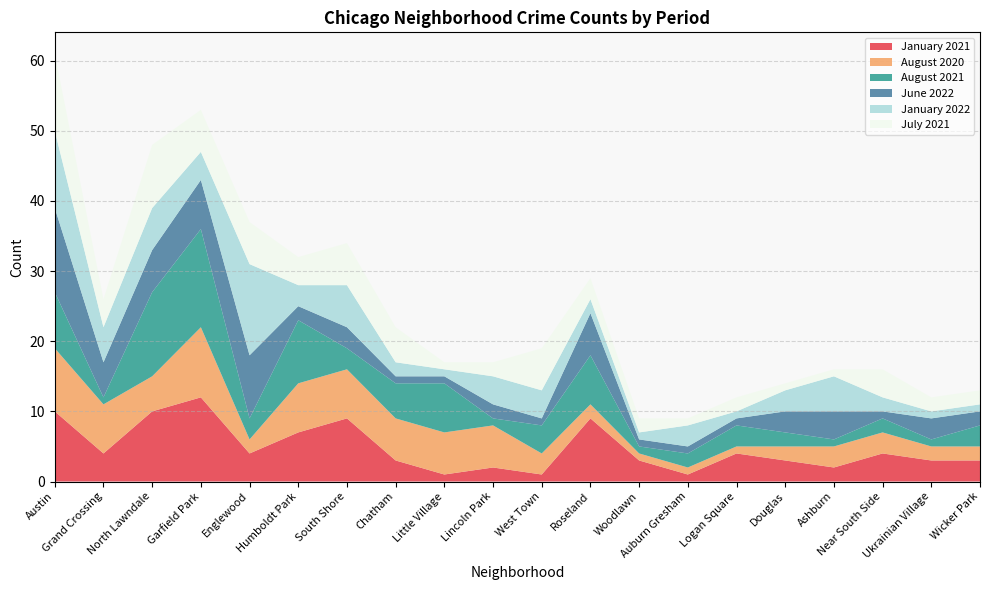

Reading left to right, transcribe all the data shown in this chart.

January 2021: Austin=10	Grand Crossing=4	North Lawndale=10	Garfield Park=12	Englewood=4	Humboldt Park=7	South Shore=9	Chatham=3	Little Village=1	Lincoln Park=2	West Town=1	Roseland=9	Woodlawn=3	Auburn Gresham=1	Logan Square=4	Douglas=3	Ashburn=2	Near South Side=4	Ukrainian Village=3	Wicker Park=3
August 2020: Austin=9	Grand Crossing=7	North Lawndale=5	Garfield Park=10	Englewood=2	Humboldt Park=7	South Shore=7	Chatham=6	Little Village=6	Lincoln Park=6	West Town=3	Roseland=2	Woodlawn=1	Auburn Gresham=1	Logan Square=1	Douglas=2	Ashburn=3	Near South Side=3	Ukrainian Village=2	Wicker Park=2
August 2021: Austin=8	Grand Crossing=1	North Lawndale=12	Garfield Park=14	Englewood=3	Humboldt Park=9	South Shore=3	Chatham=5	Little Village=7	Lincoln Park=1	West Town=4	Roseland=7	Woodlawn=1	Auburn Gresham=2	Logan Square=3	Douglas=2	Ashburn=1	Near South Side=2	Ukrainian Village=1	Wicker Park=3
June 2022: Austin=12	Grand Crossing=5	North Lawndale=6	Garfield Park=7	Englewood=9	Humboldt Park=2	South Shore=3	Chatham=1	Little Village=1	Lincoln Park=2	West Town=1	Roseland=6	Woodlawn=1	Auburn Gresham=1	Logan Square=1	Douglas=3	Ashburn=4	Near South Side=1	Ukrainian Village=3	Wicker Park=2
January 2022: Austin=11	Grand Crossing=5	North Lawndale=6	Garfield Park=4	Englewood=13	Humboldt Park=3	South Shore=6	Chatham=2	Little Village=1	Lincoln Park=4	West Town=4	Roseland=2	Woodlawn=1	Auburn Gresham=3	Logan Square=1	Douglas=3	Ashburn=5	Near South Side=2	Ukrainian Village=1	Wicker Park=1
July 2021: Austin=11	Grand Crossing=4	North Lawndale=9	Garfield Park=6	Englewood=6	Humboldt Park=4	South Shore=6	Chatham=5	Little Village=1	Lincoln Park=2	West Town=6	Roseland=3	Woodlawn=2	Auburn Gresham=1	Logan Square=2	Douglas=1	Ashburn=1	Near South Side=4	Ukrainian Village=2	Wicker Park=2